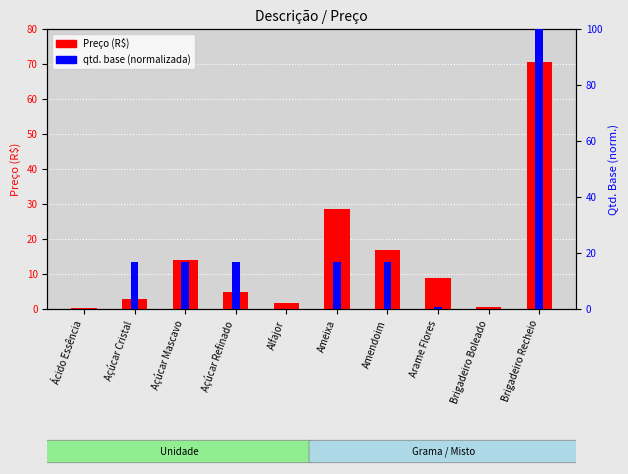

What is the difference between the maximum and minimum values in the qtd. base (normalizada) series?

100.0